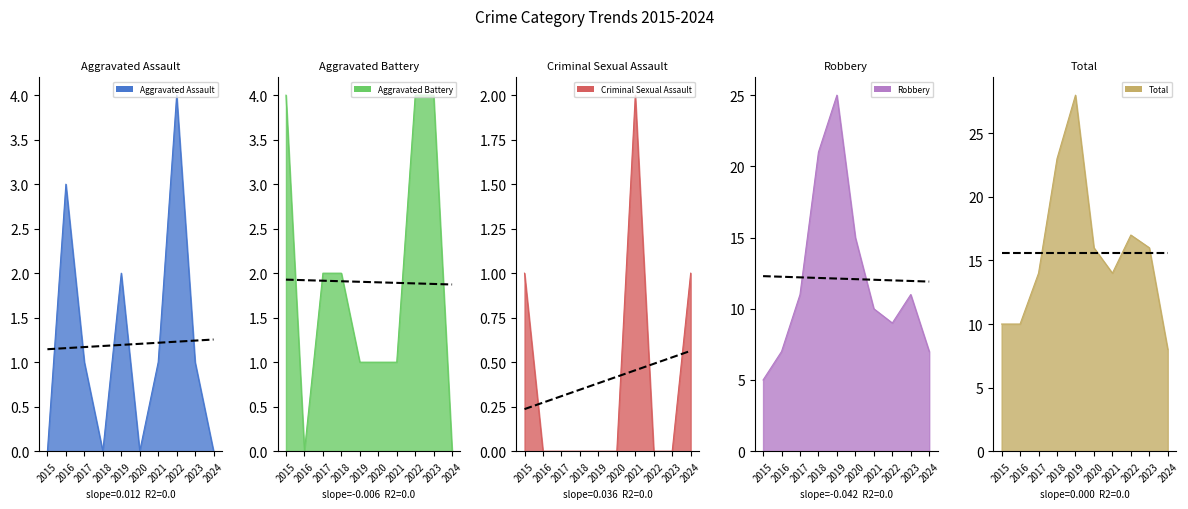

What is the greatest value displayed?

28